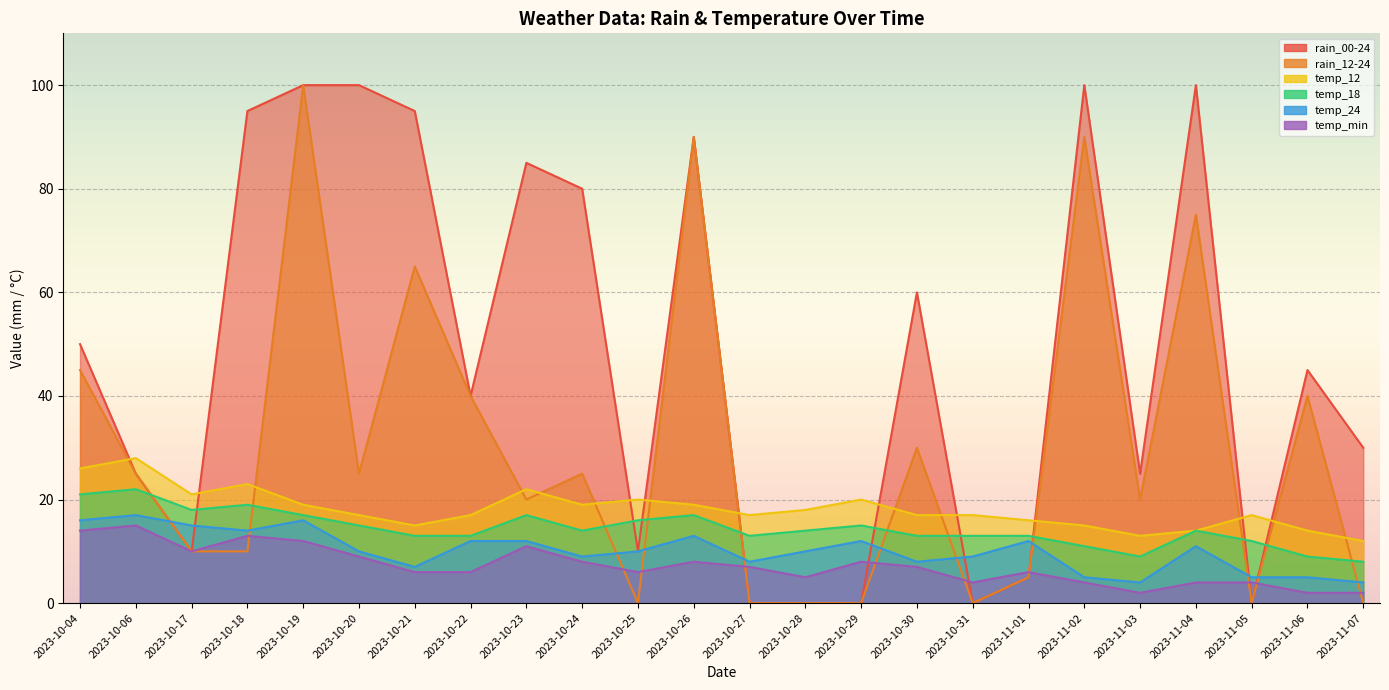

How many values in rain_00-24 are above zero?

19